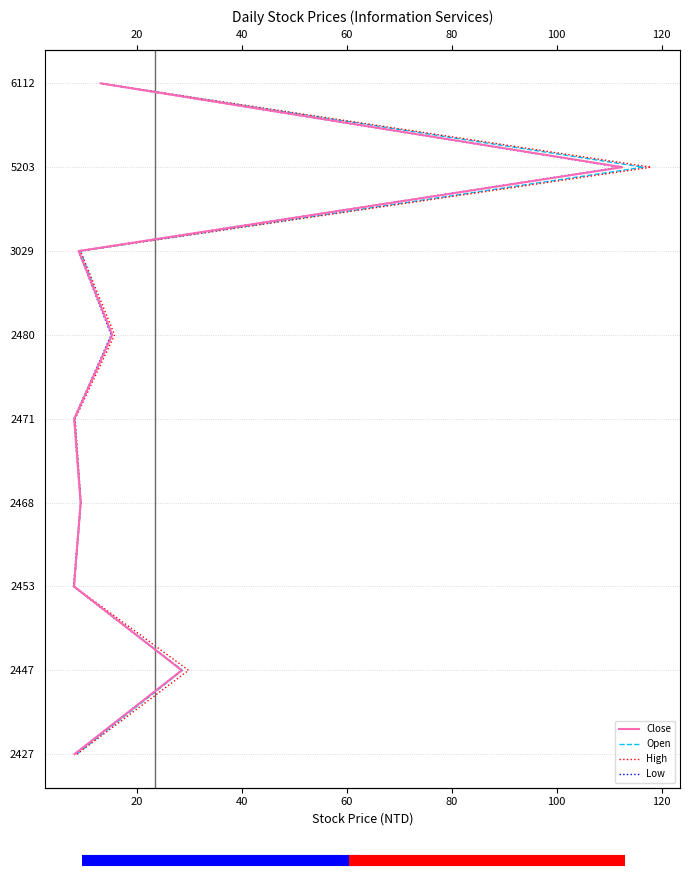

What position from the left is 80?

5